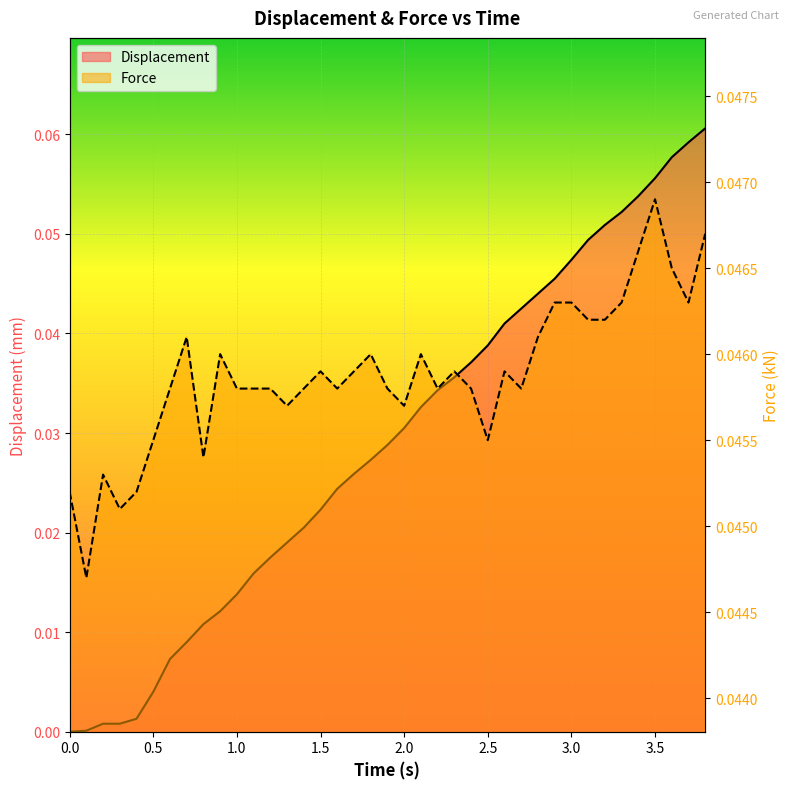

How many lines are shown in the chart?

2